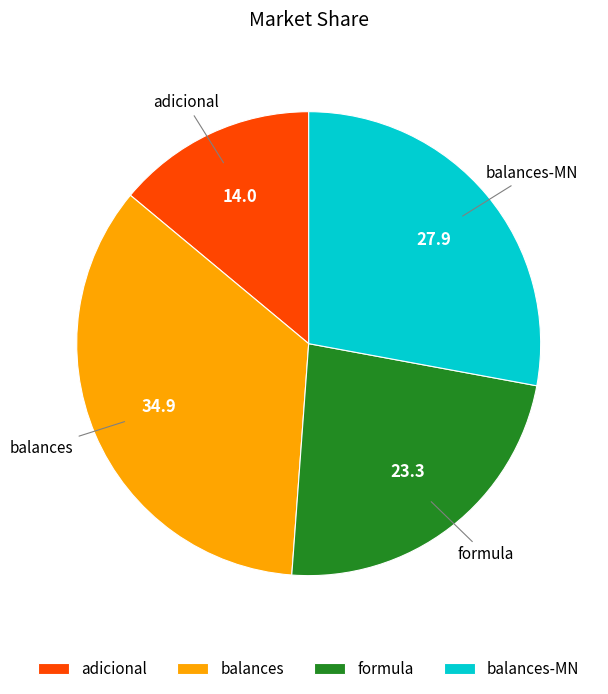

What is the smallest slice in the pie chart?

adicional